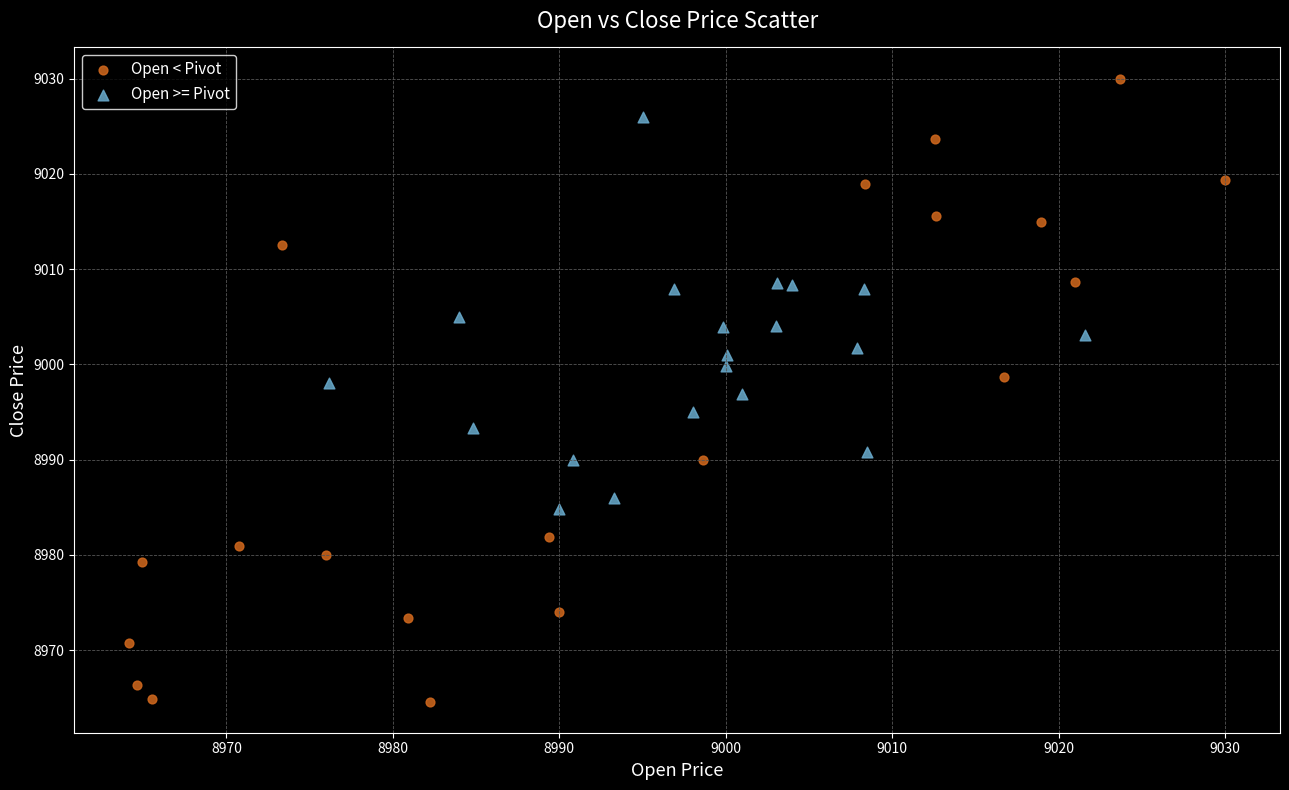

Which series reaches the minimum Y coordinate?

Open < Pivot